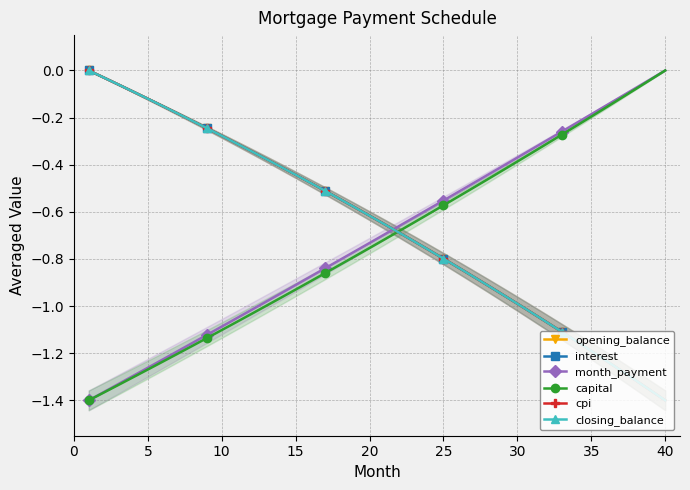

How many intersections are there between capital and closing_balance?

1